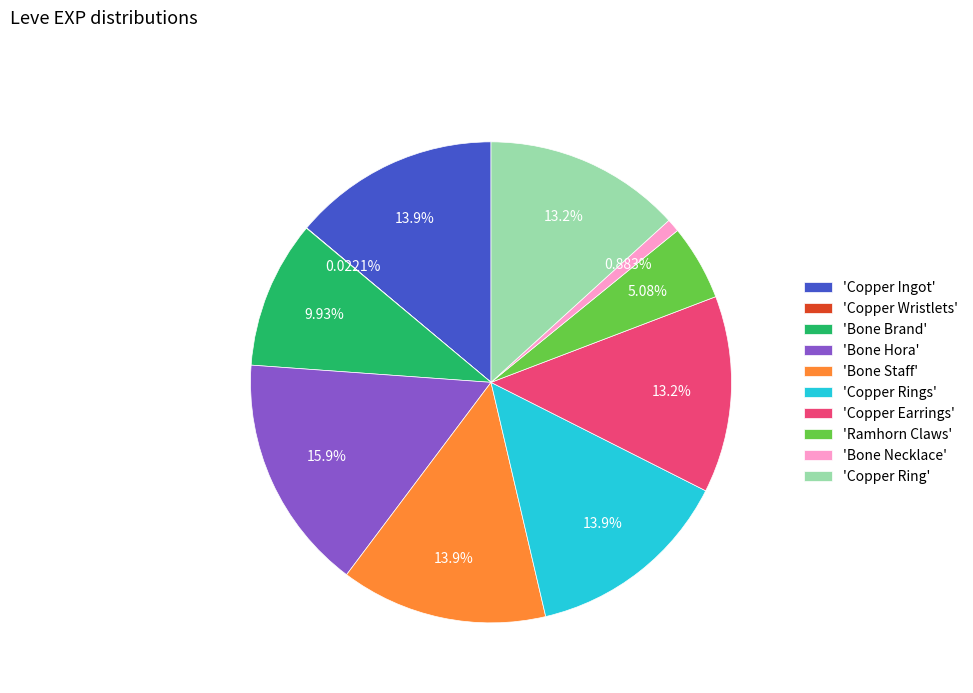

Which slice is the largest?

'Bone Hora'